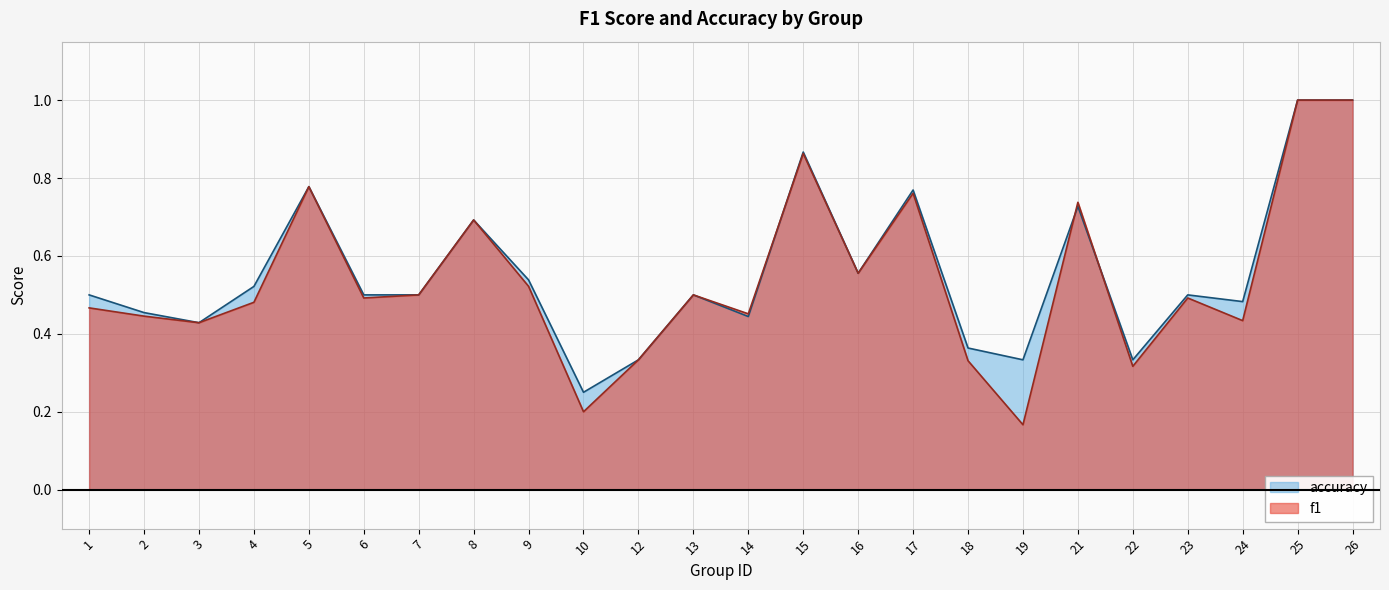

At 4, list the series in order from largest to smallest.

accuracy, f1